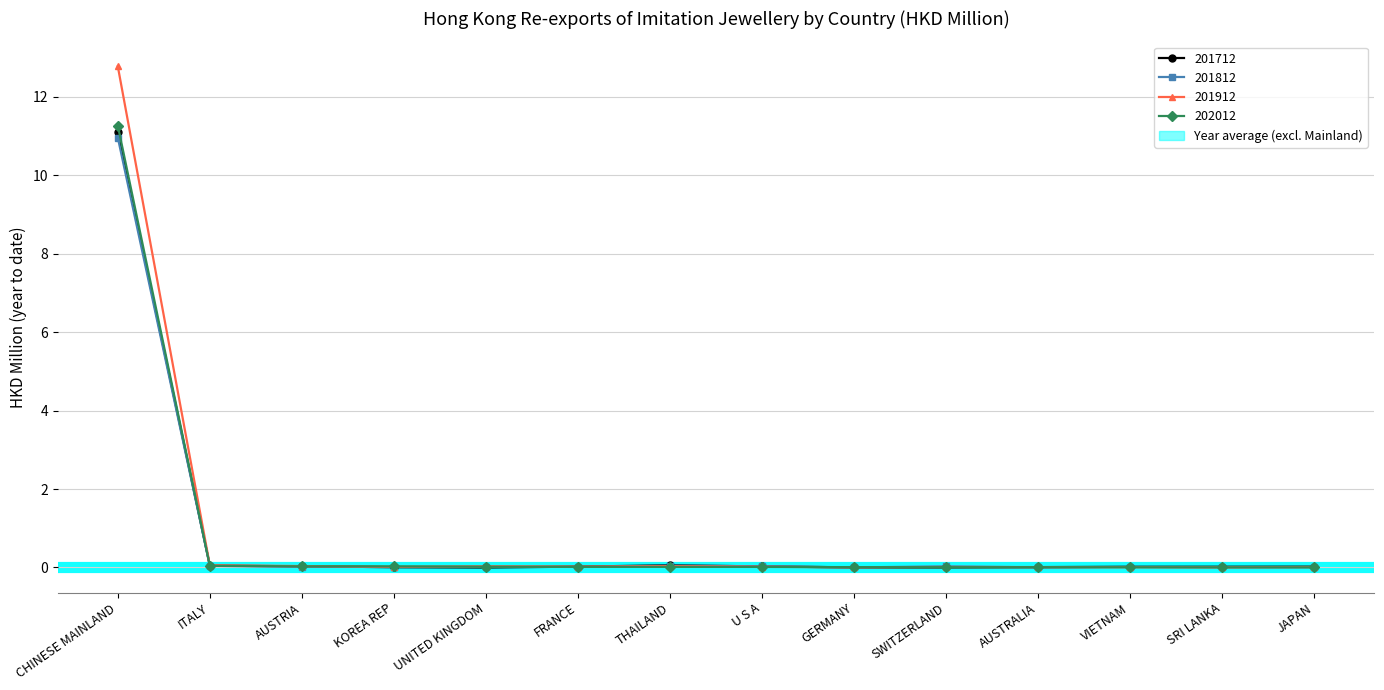

True or false: 201812 has more than 1 interior local peaks.

True